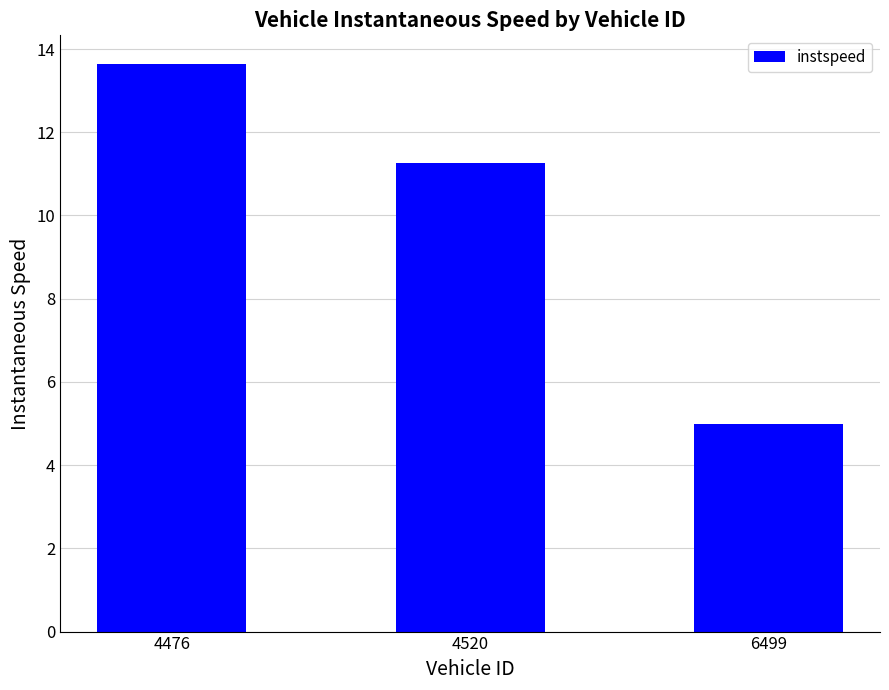

What is the smallest value displayed?

5.0